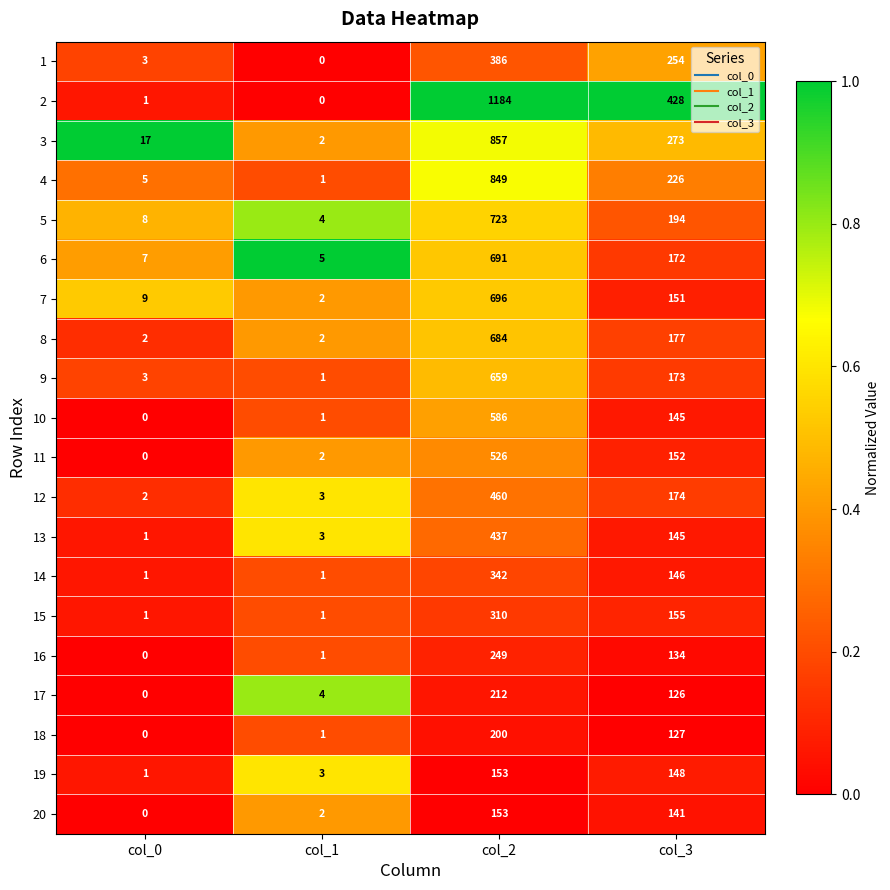

The value of 3 at col_0 is 17. True or false?

True